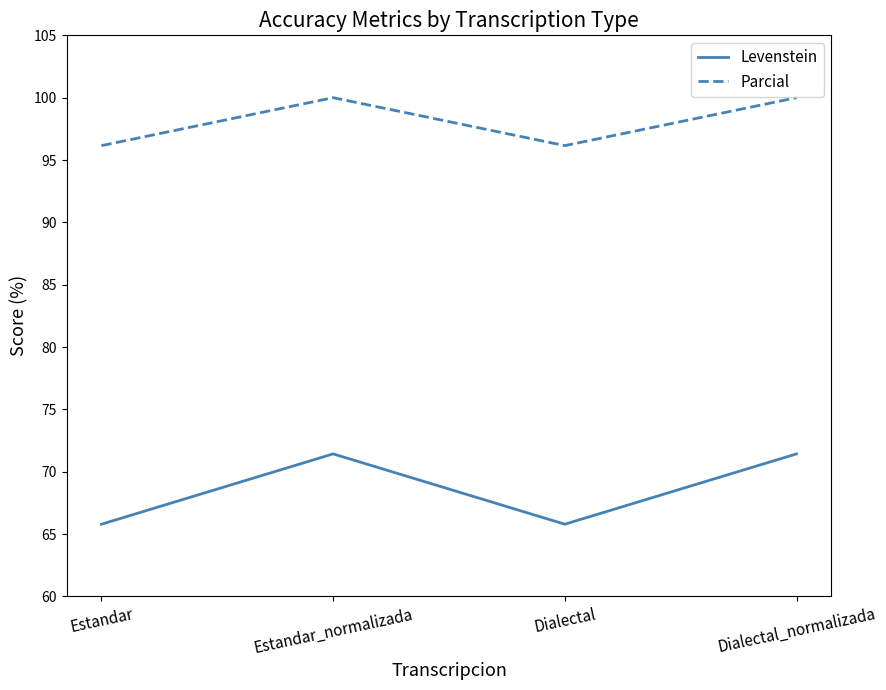

Rank the series at Dialectal from highest to lowest value.

Parcial, Levenstein